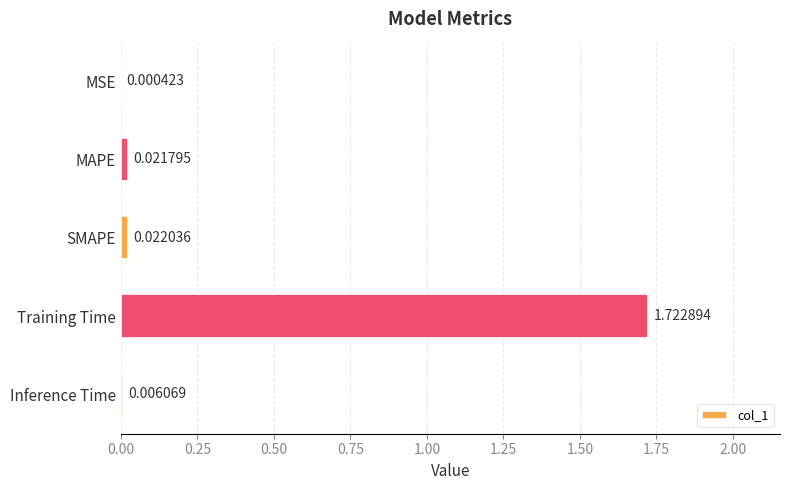

At which label is the value closest to 0?

MSE